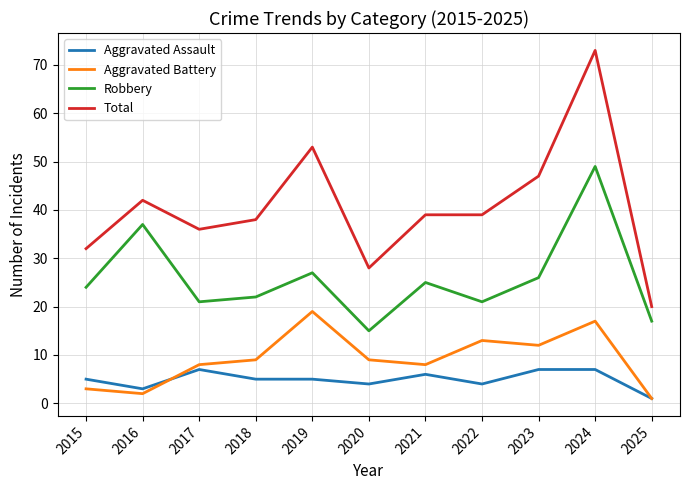

Which label corresponds to the largest value in the chart?

2024